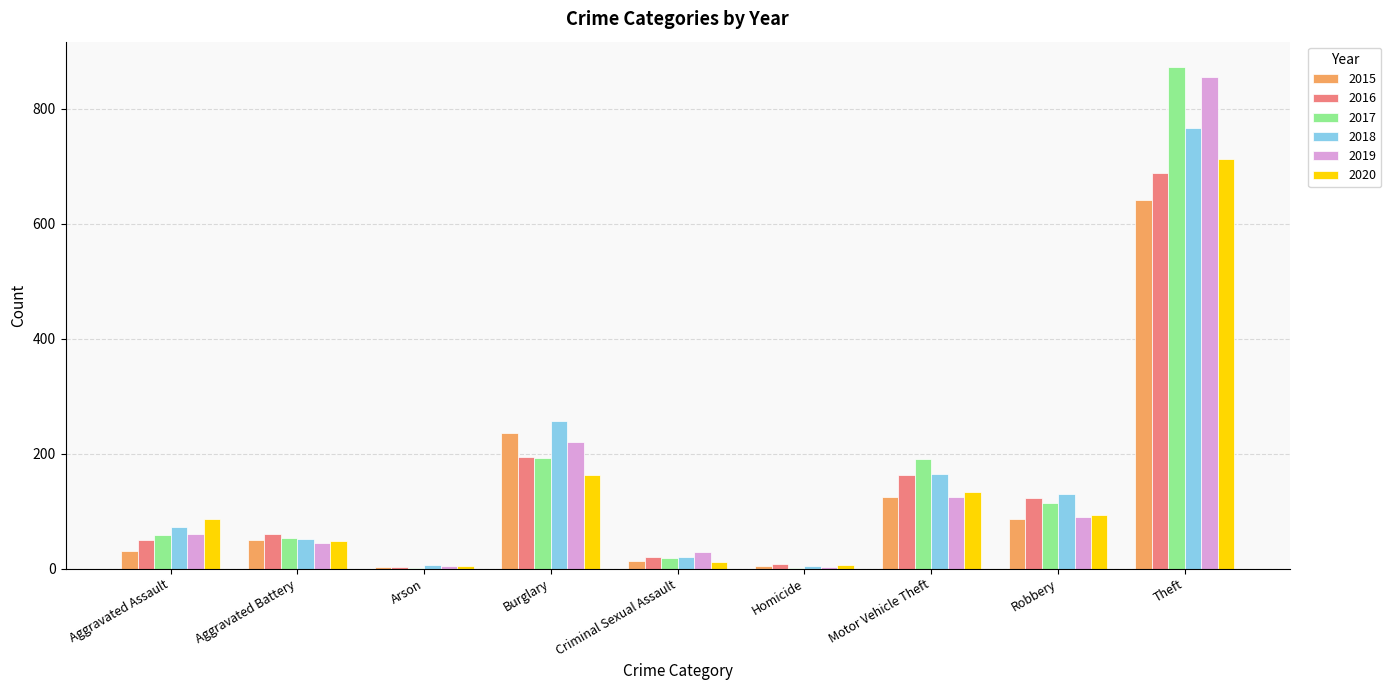

How many series are shown in this chart?

6